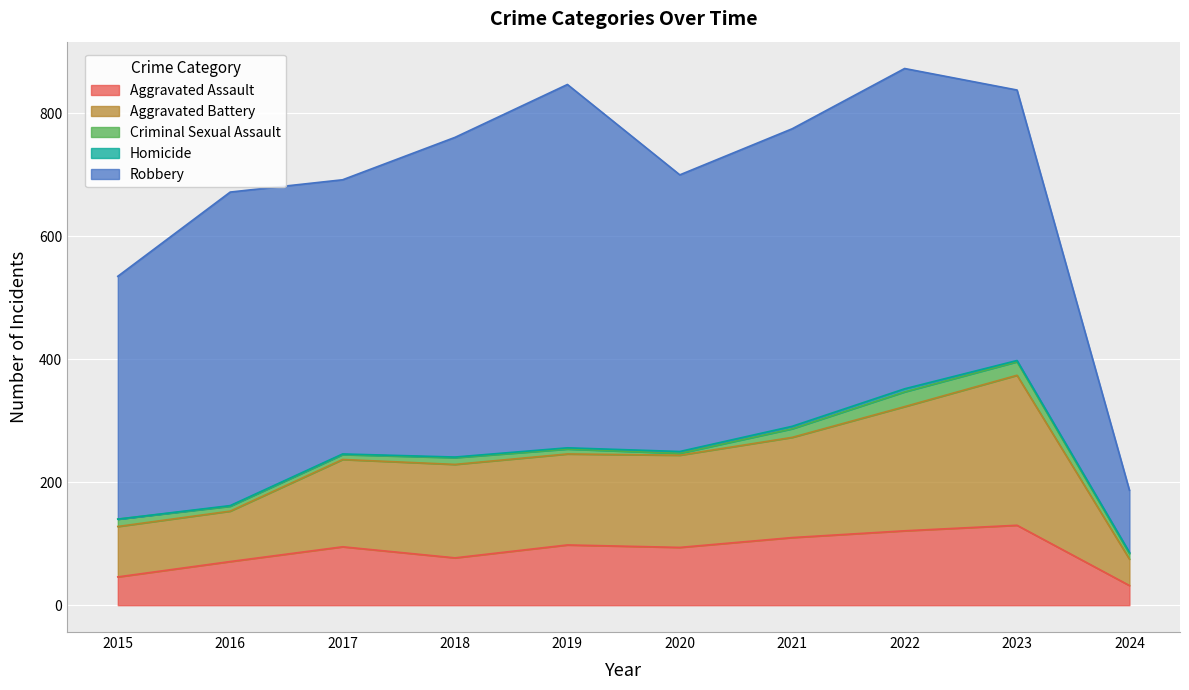

How many data points in Aggravated Assault are above 95?

4